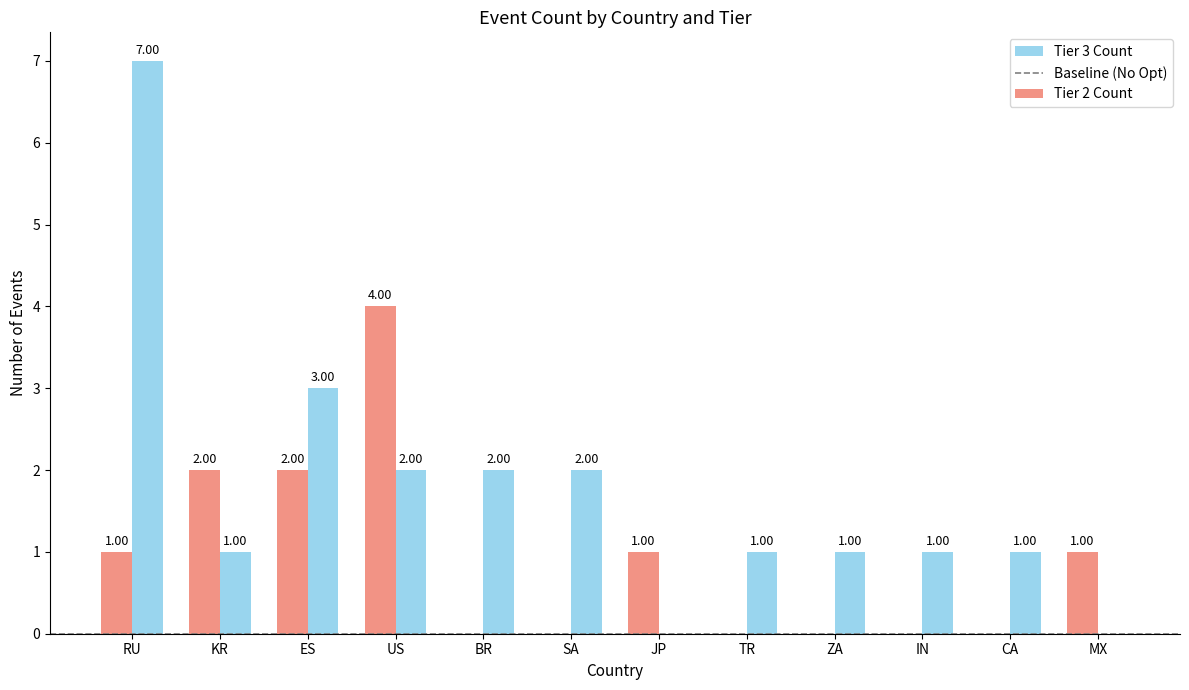

At which category is the sum across all series the highest?

RU